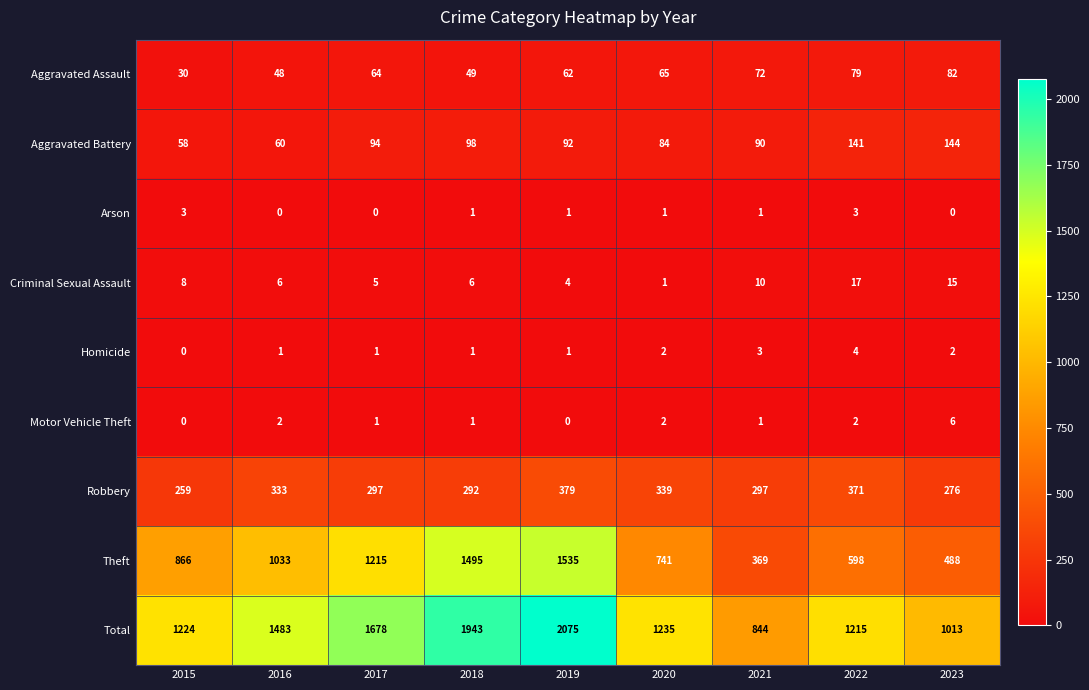

True or false: Total has a value of 1678 at 2017.

True